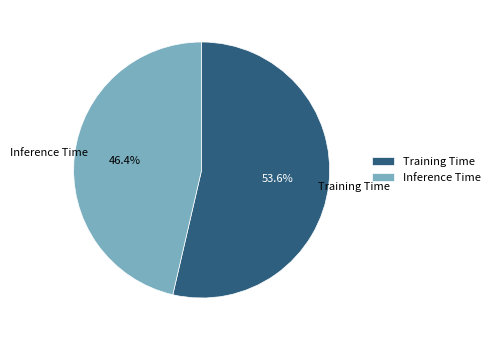

Which has a higher value, Inference Time or Training Time?

Training Time